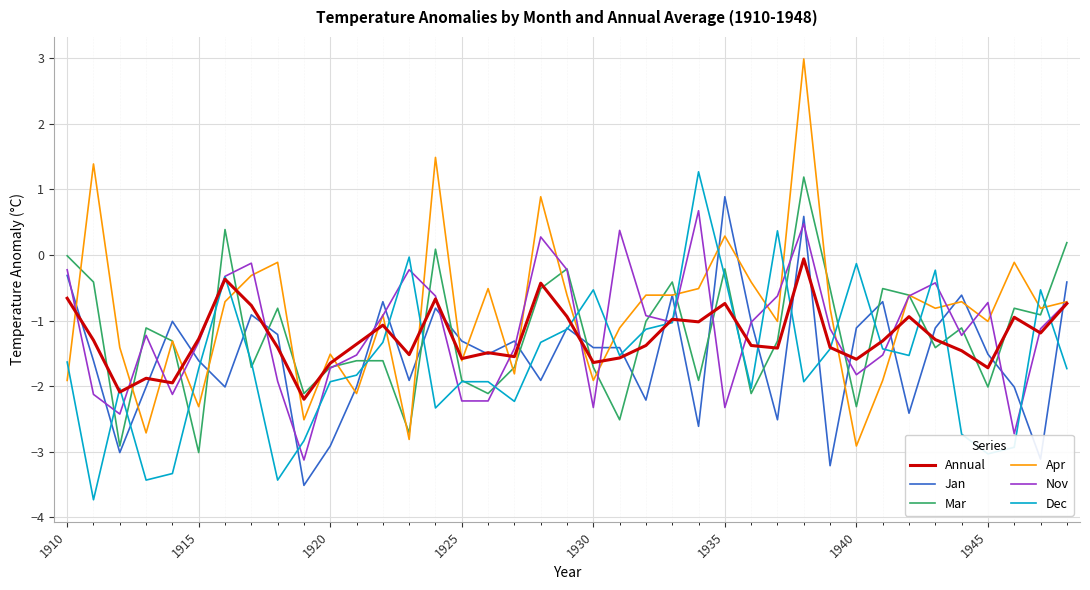

What is the maximum value shown in the chart?

3.0